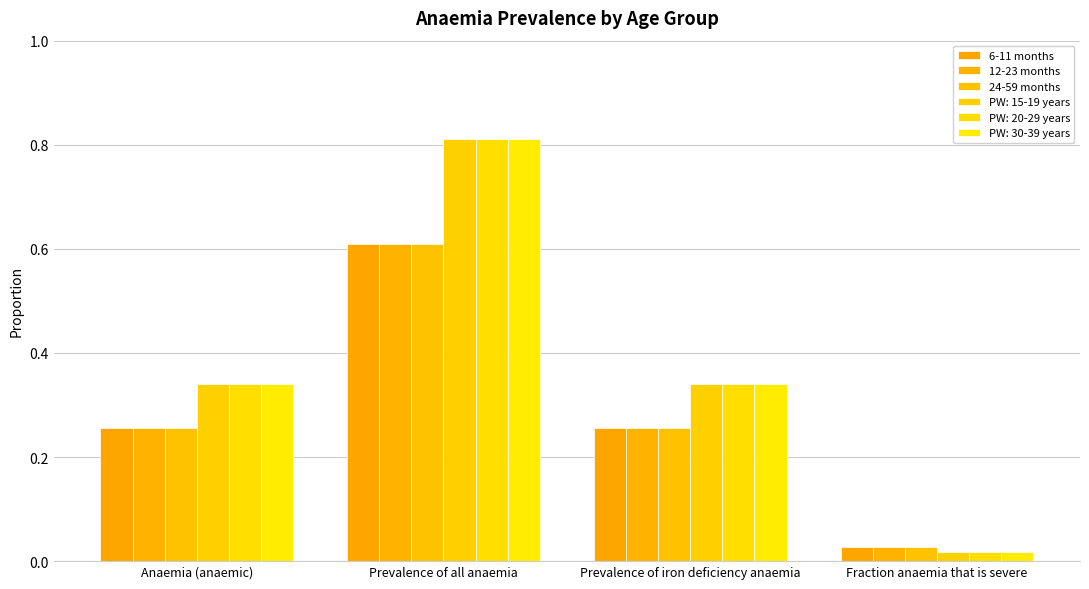

At which category is the sum across all series the highest?

Prevalence of all anaemia